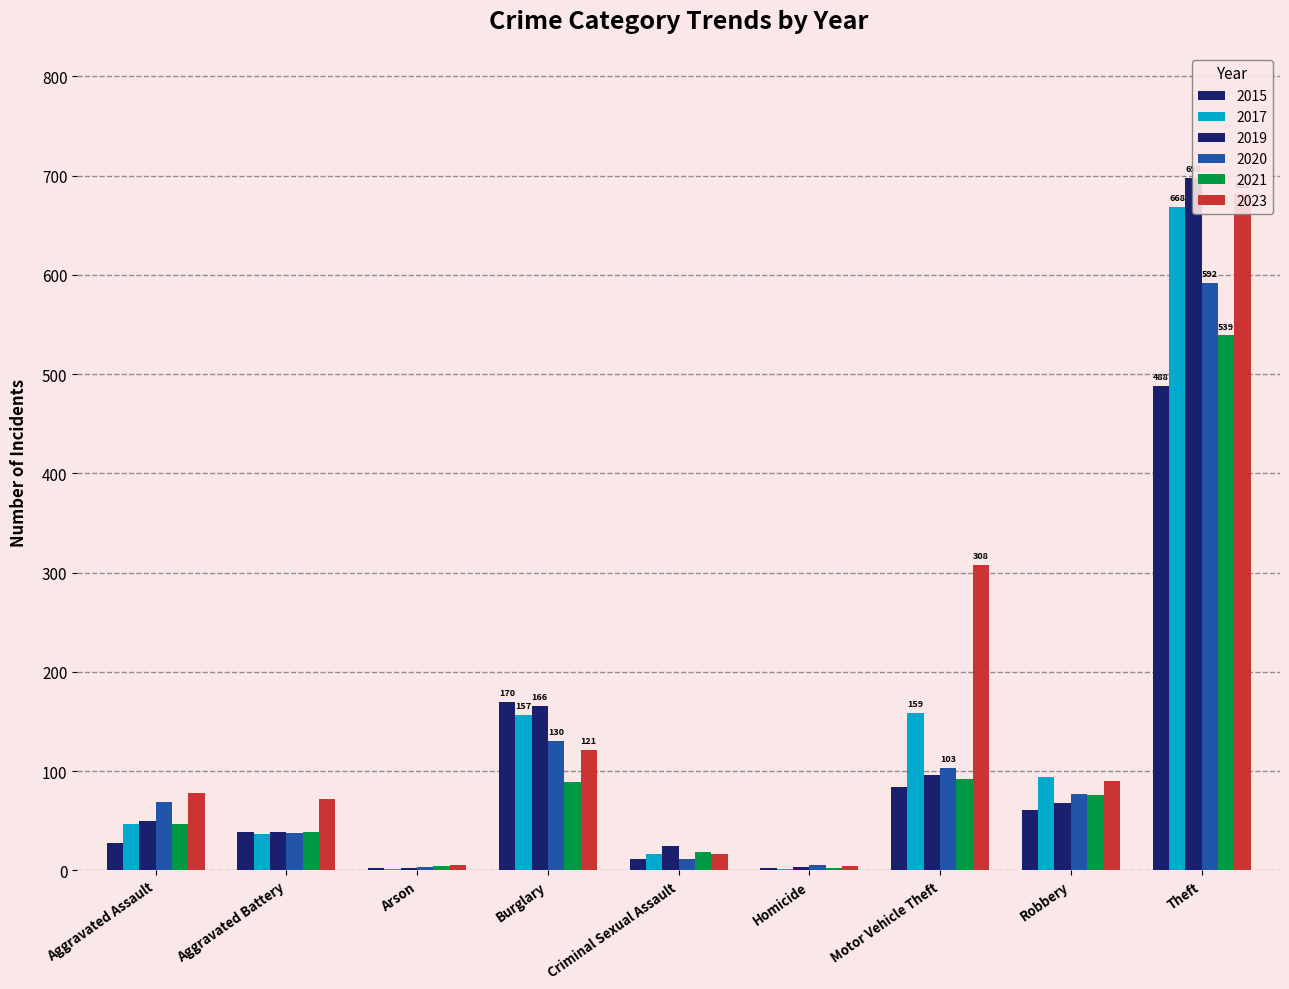

Count the number of categories in the chart.

9